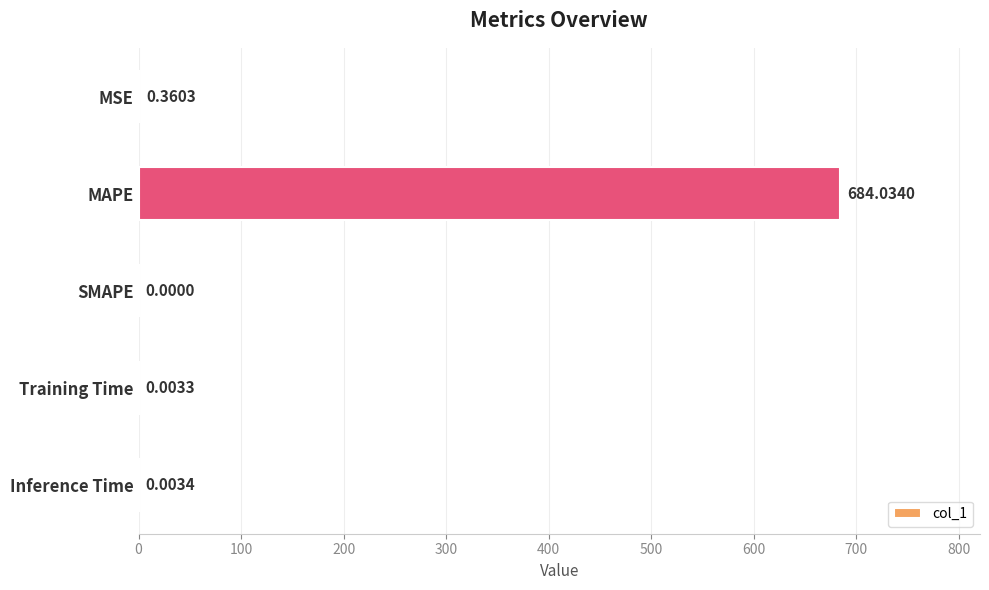

What is the change in value from MSE to MAPE?

+683.7